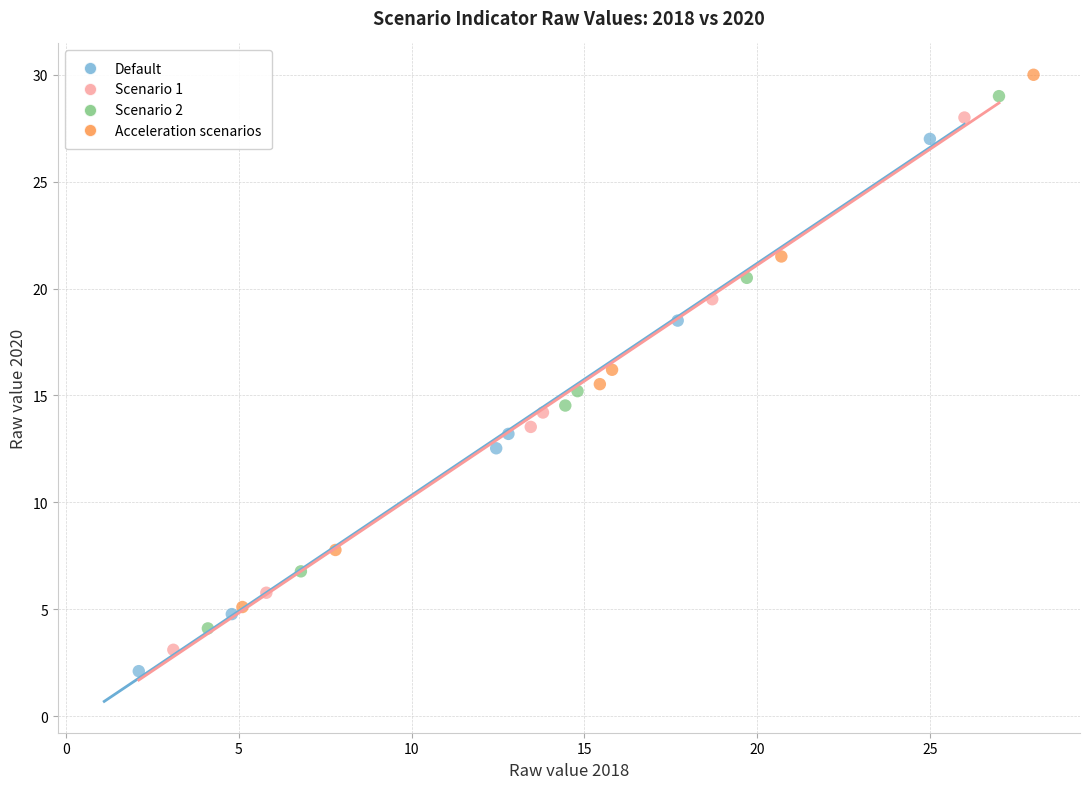

What are all the series names shown in the legend?

Default, Scenario 1, Scenario 2, Acceleration scenarios